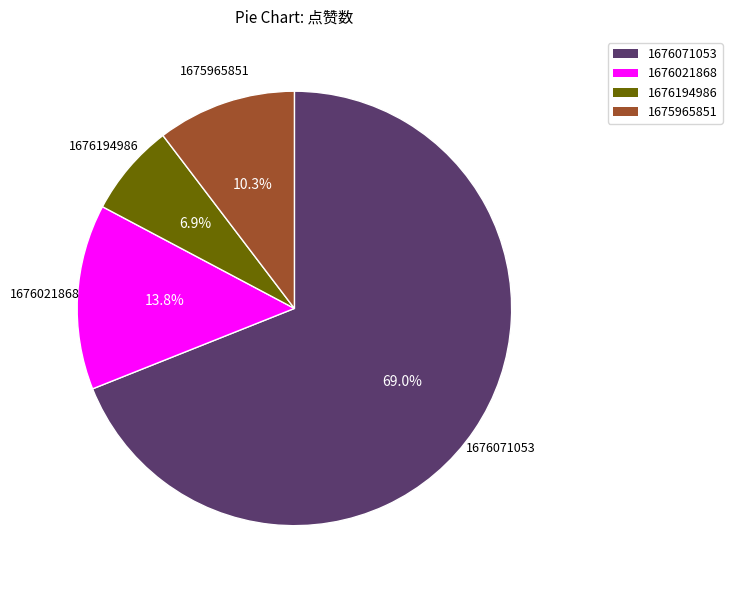

Is there a majority slice in this chart?

Yes